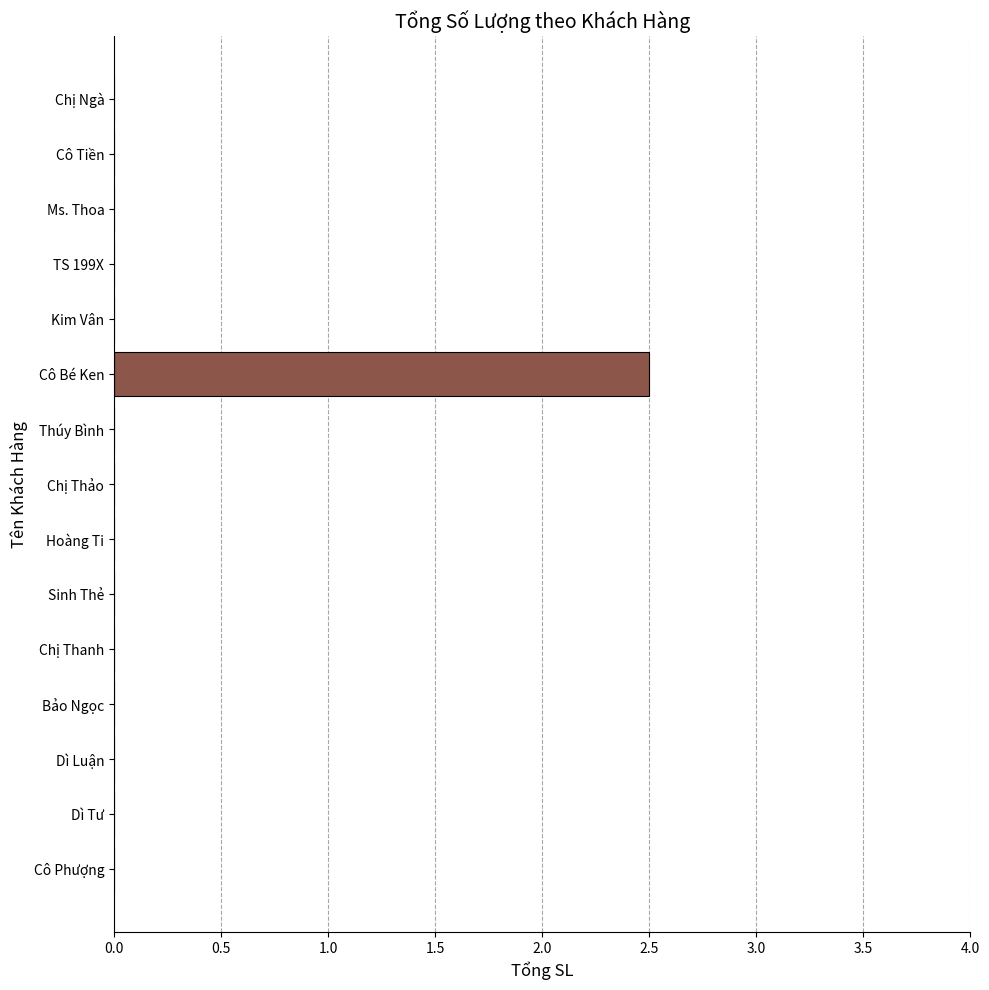

Reading bottom to top, transcribe all the data shown in this chart.

Cô Phượng=0.0	Dì Tư=0.0	Dì Luận=0.0	Bảo Ngọc=0.0	Chị Thanh=0.0	Sinh Thẻ=0.0	Hoàng Ti=0.0	Chị Thảo=0.0	Thúy Bình=0.0	Cô Bé Ken=2.5	Kim Vân=0.0	TS 199X=0.0	Ms. Thoa=0.0	Cô Tiền=0.0	Chị Ngà=0.0